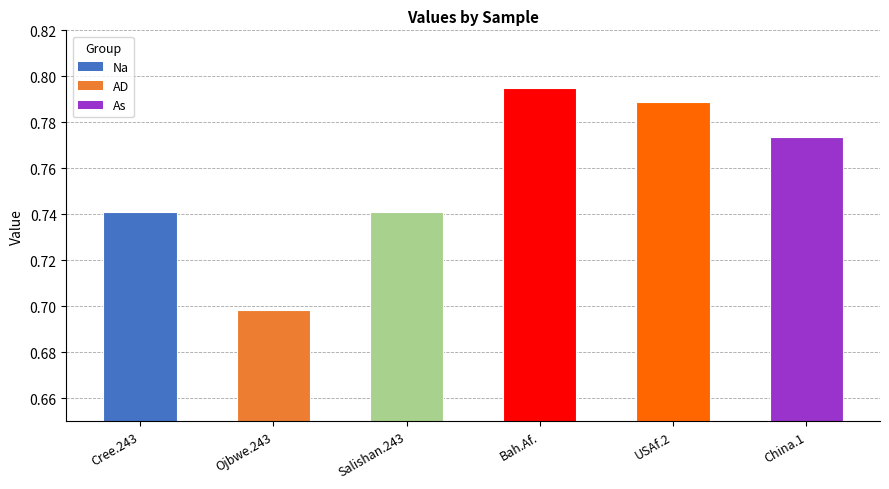

Where is the data nearest to the value 0?

Ojbwe.243